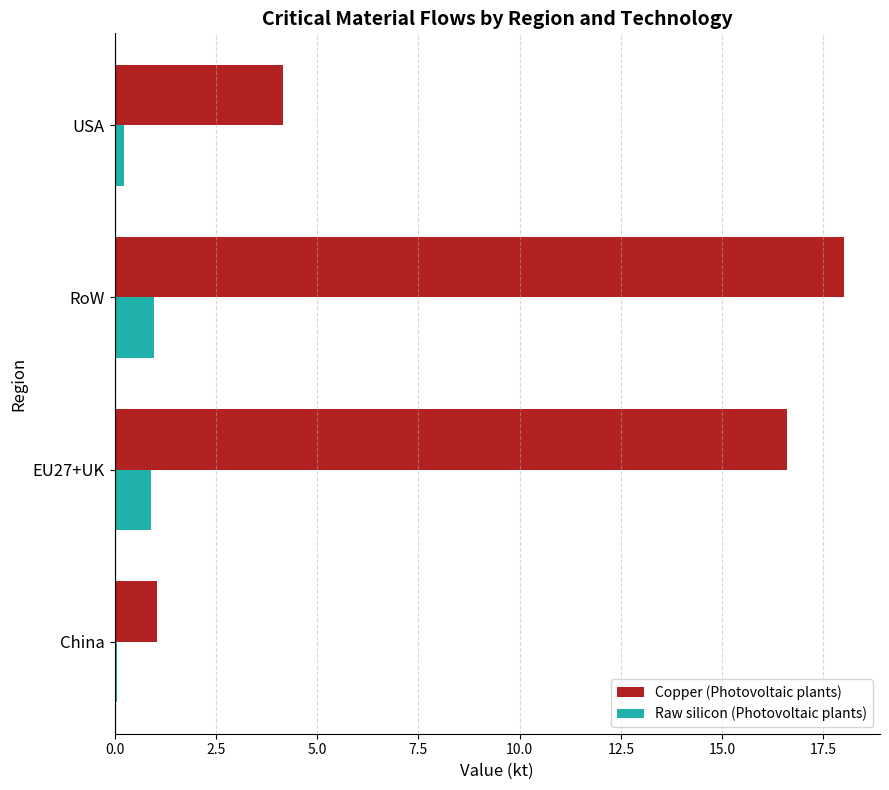

List the series in order of their peak value, lowest first.

Raw silicon (Photovoltaic plants), Copper (Photovoltaic plants)